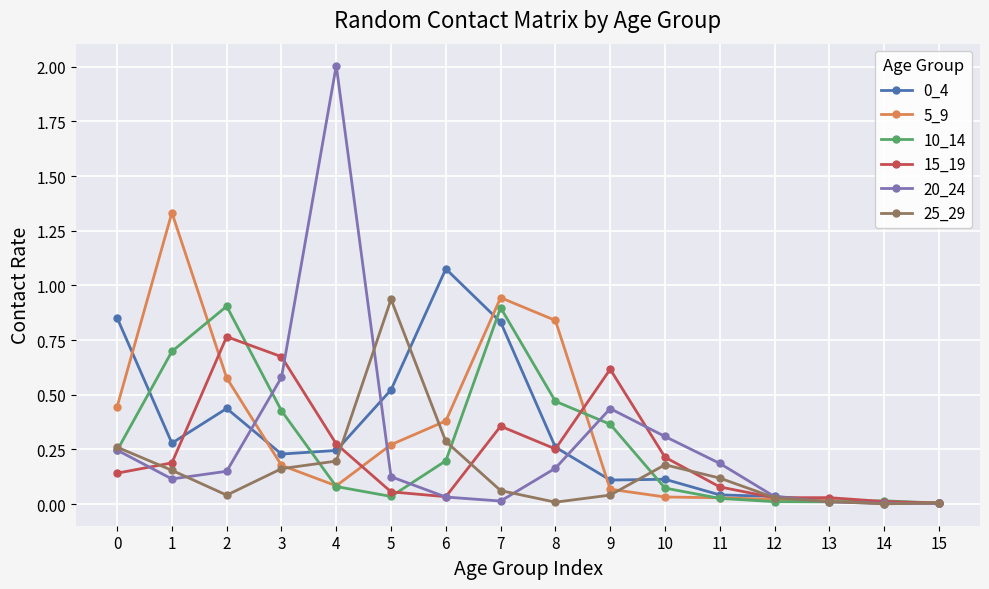

True or false: 5_9 has a value of 0.1 at 3.

False